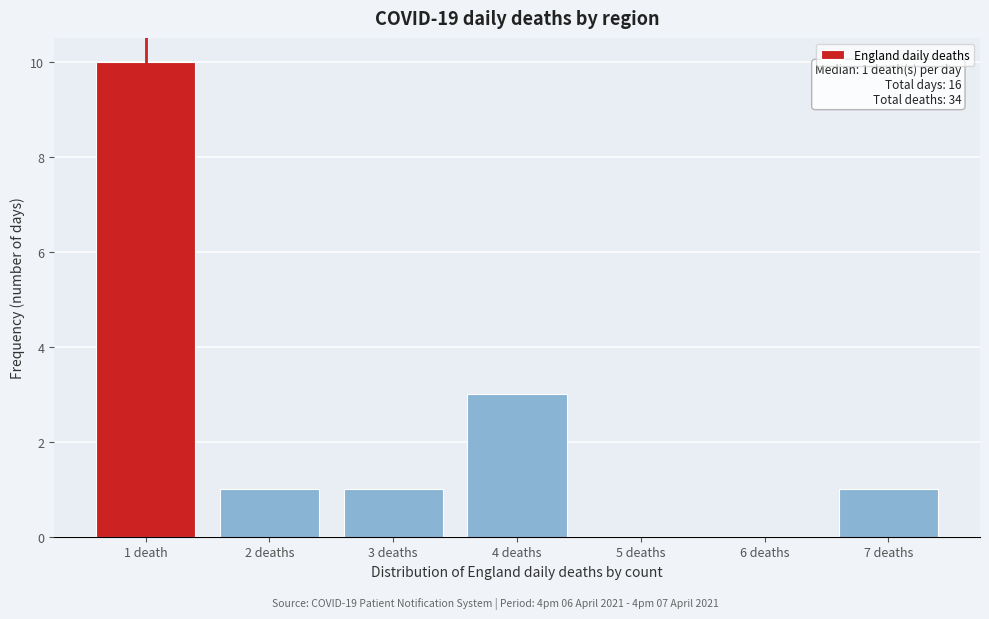

Reading right to left, extract all data points from this chart.

7 deaths=1	6 deaths=0	5 deaths=0	4 deaths=3	3 deaths=1	2 deaths=1	1 death=10